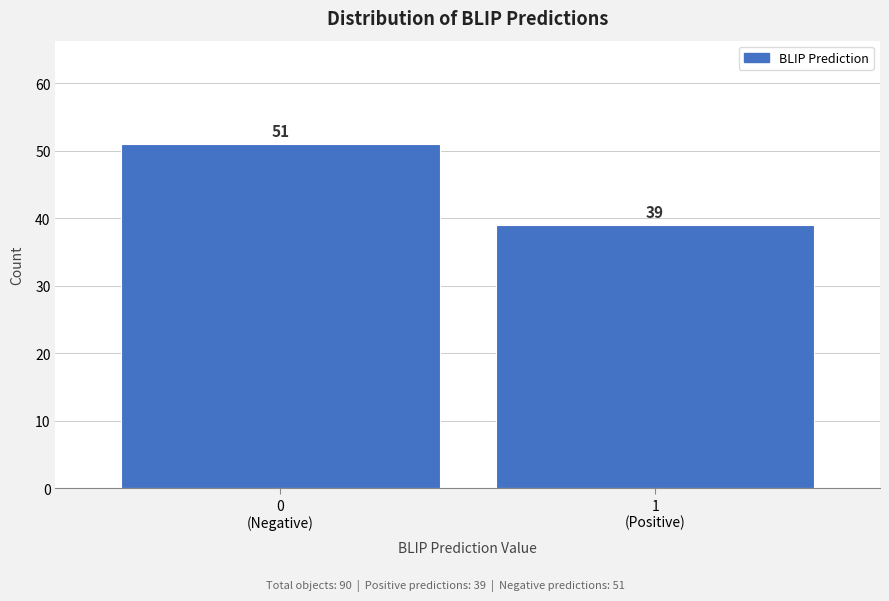

Reading left to right, list all the values displayed in this chart.

51	39